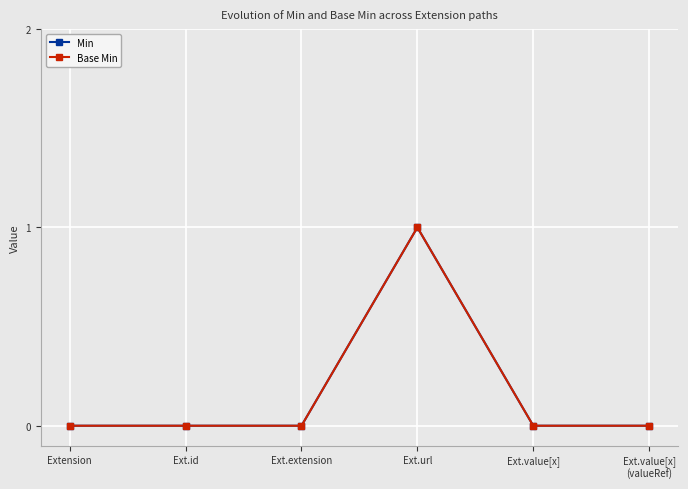

Does the chart have visible grid lines?

Yes